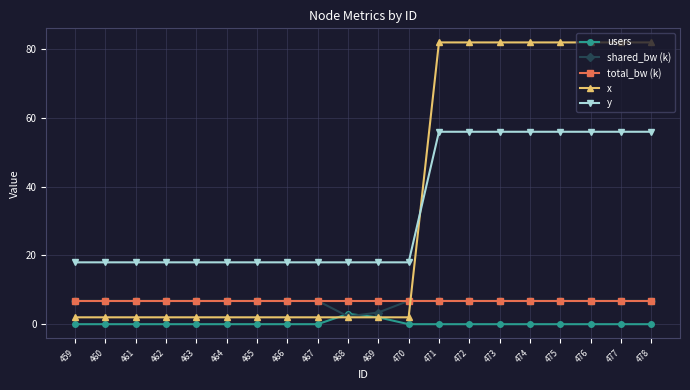

Which series has the widest spread of values?

x